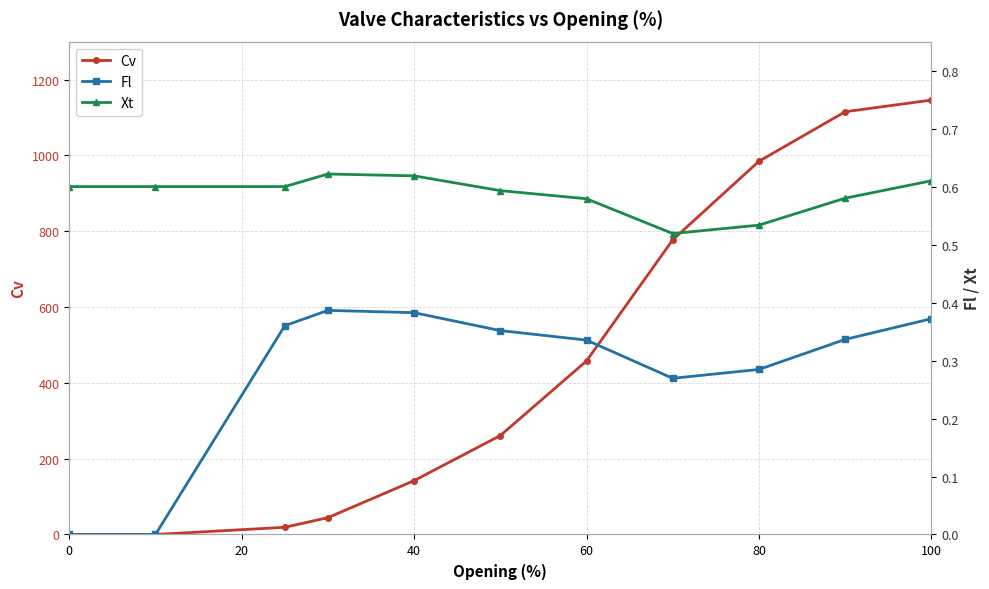

What is the sum of all Cv values?

4946.5